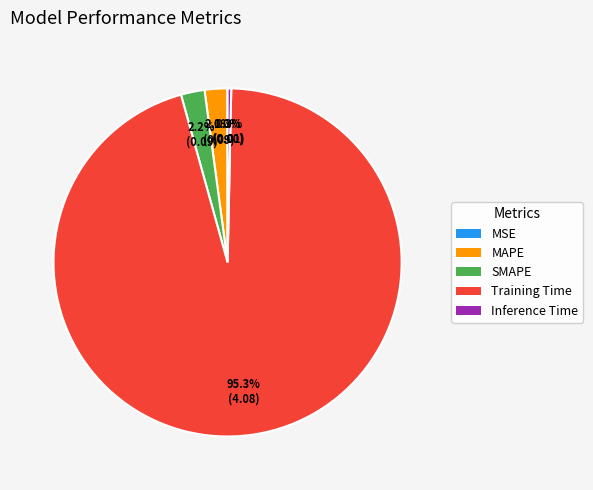

Combined, do MAPE and SMAPE account for over 50%?

No